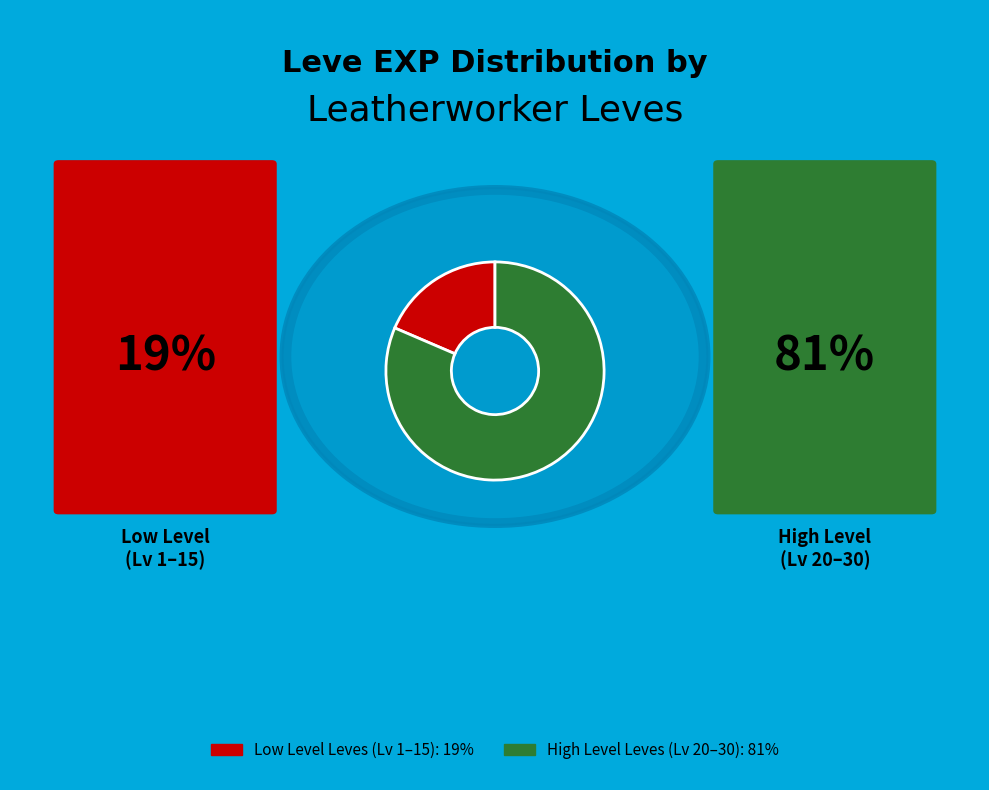

Does any single category account for the majority?

Yes